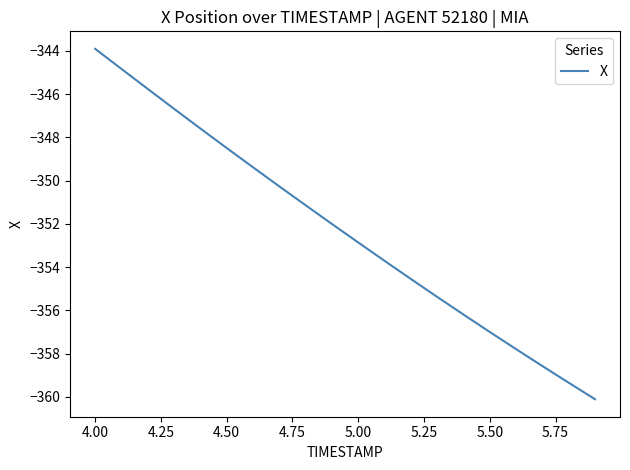

What is the difference between the maximum and minimum values?

16.2